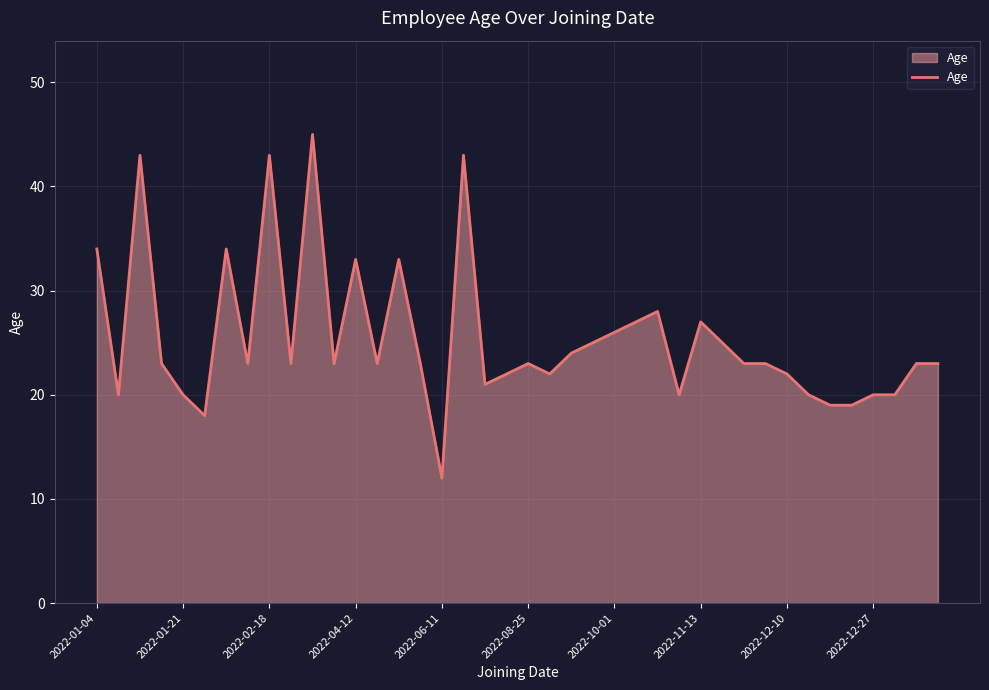

What is the difference between the maximum and minimum values?

33